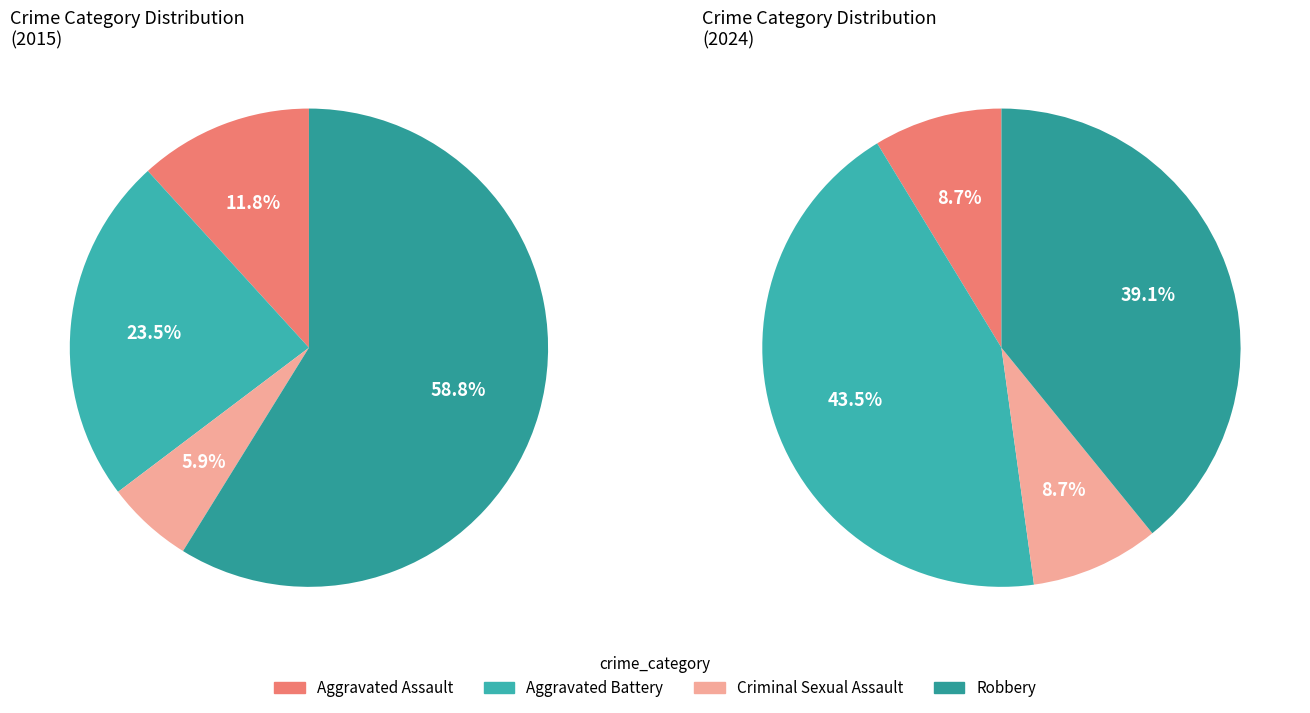

Approximately how many times larger is the value at Aggravated Battery compared to Aggravated Assault?

2.0